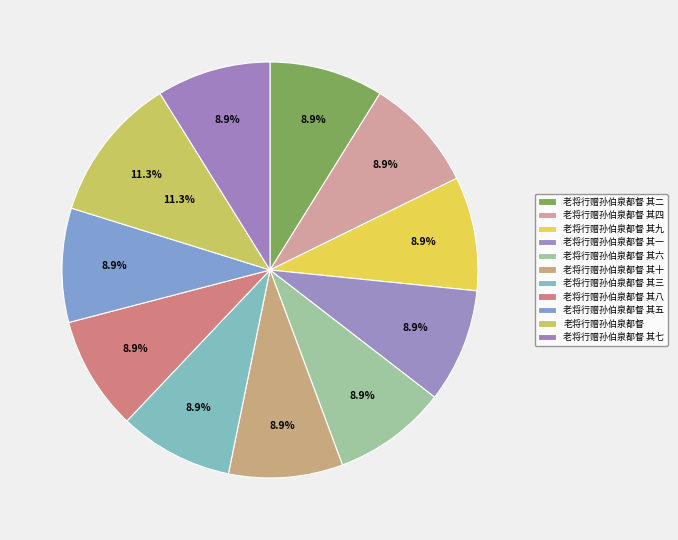

Count the number of slices in the pie.

11